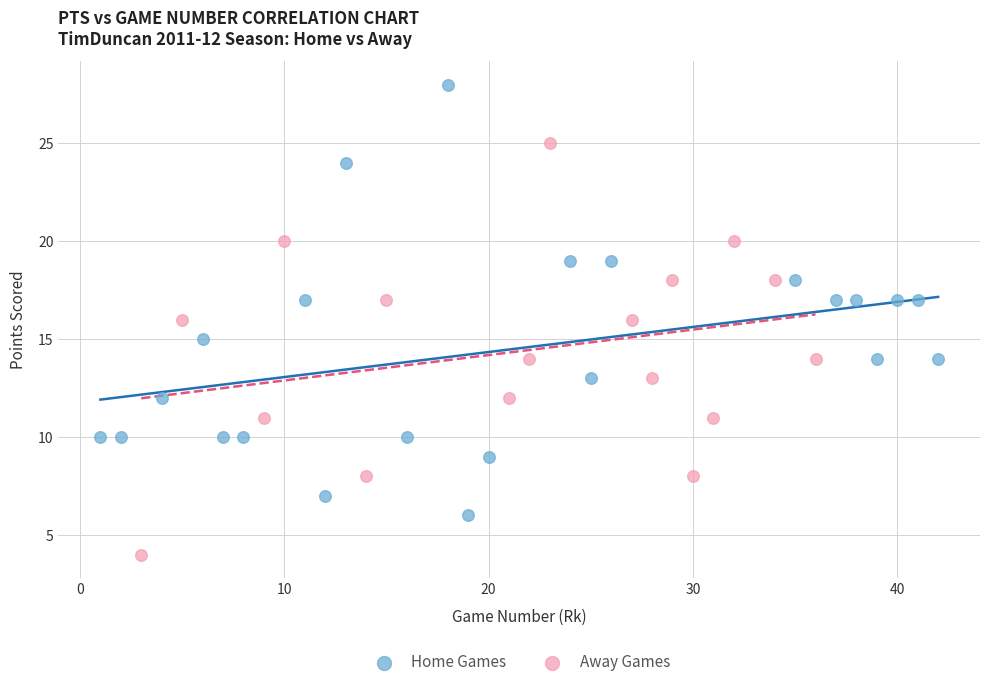

Which series reaches the maximum Y coordinate?

Home Games